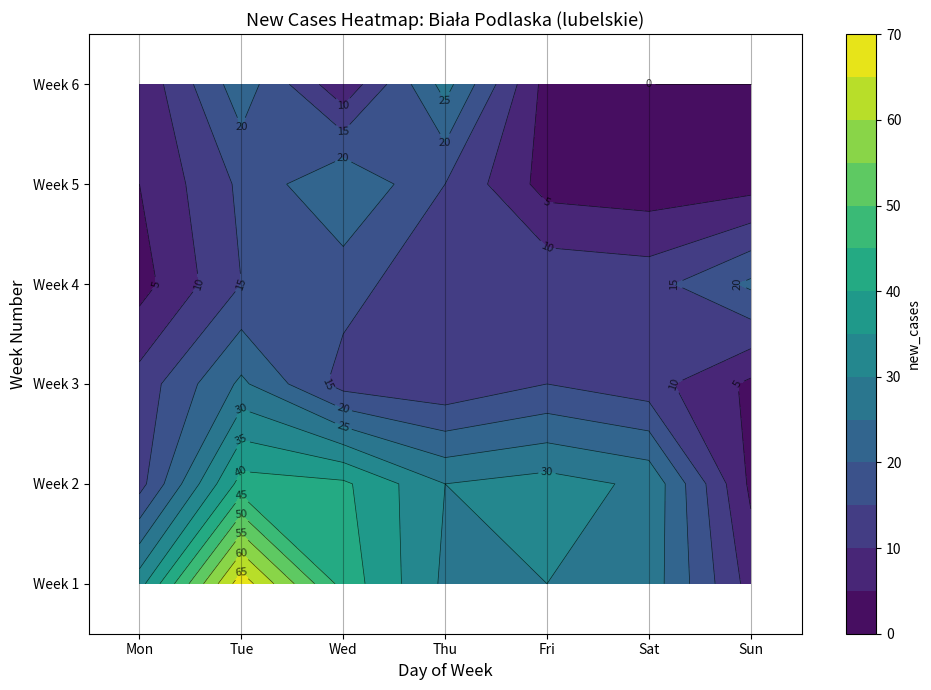

Between Wed and Mon, which is larger?

Wed